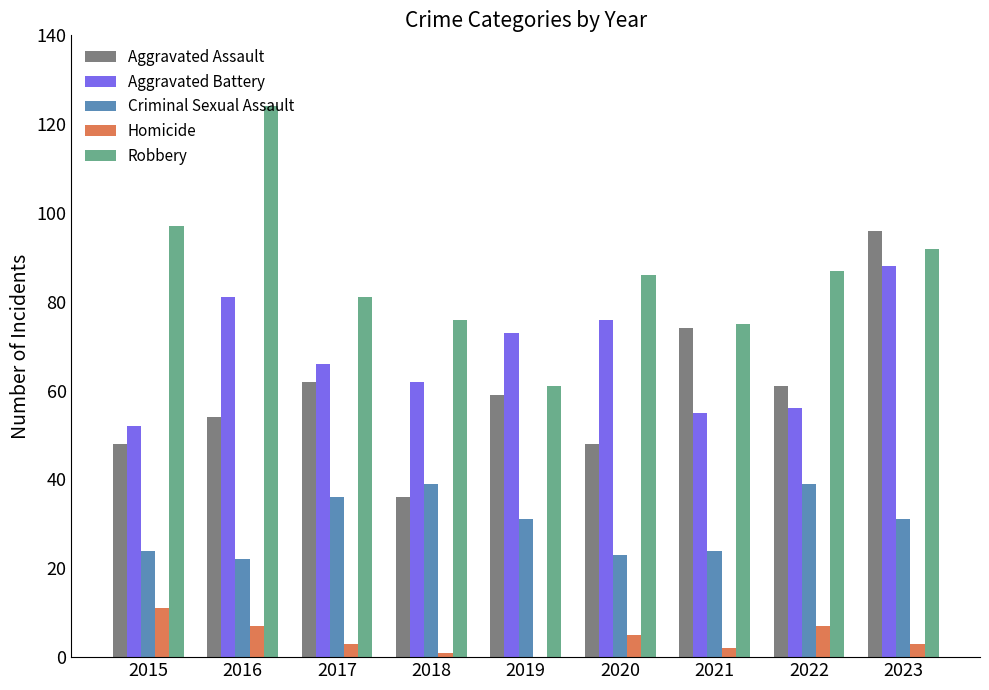

At which category is the sum across all series the highest?

2023